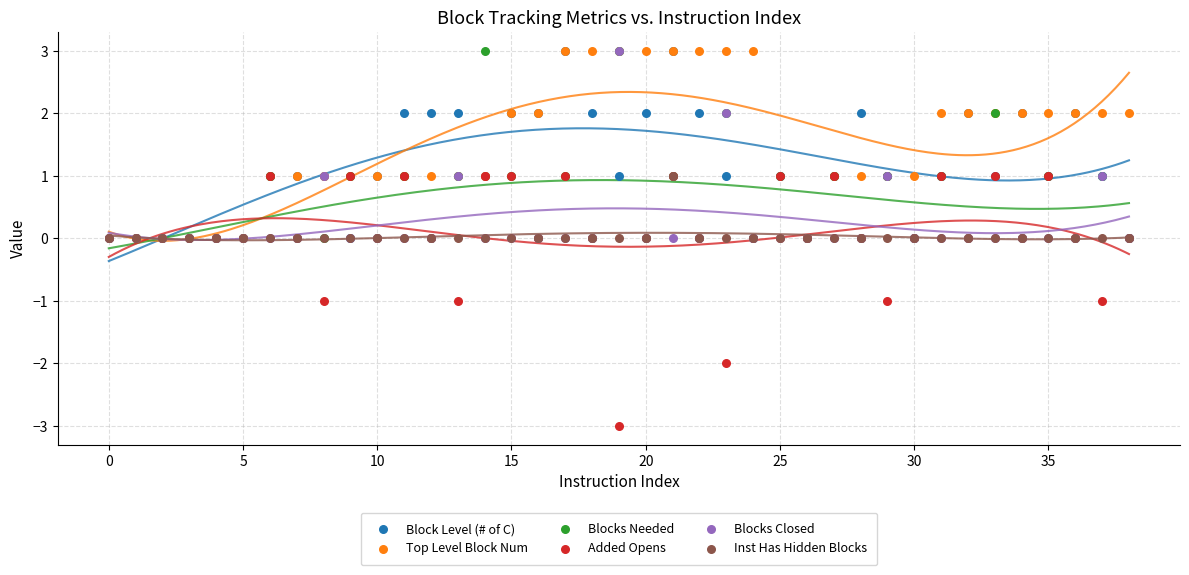

Which series contains the lowest Y value?

Added Opens